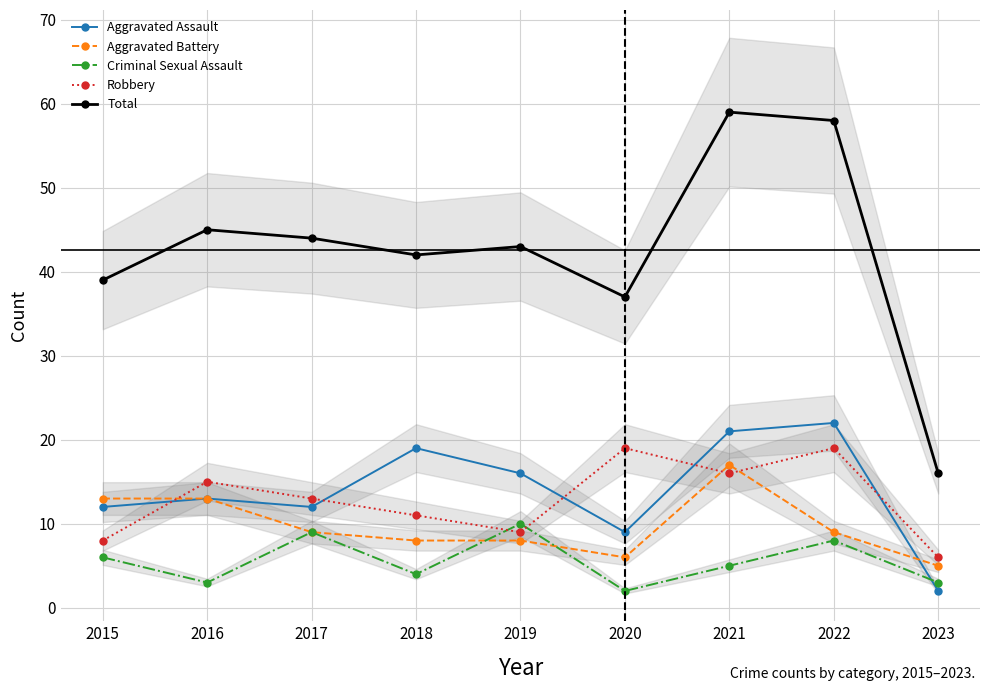

True or false: Total and Criminal Sexual Assault cross at least once.

False